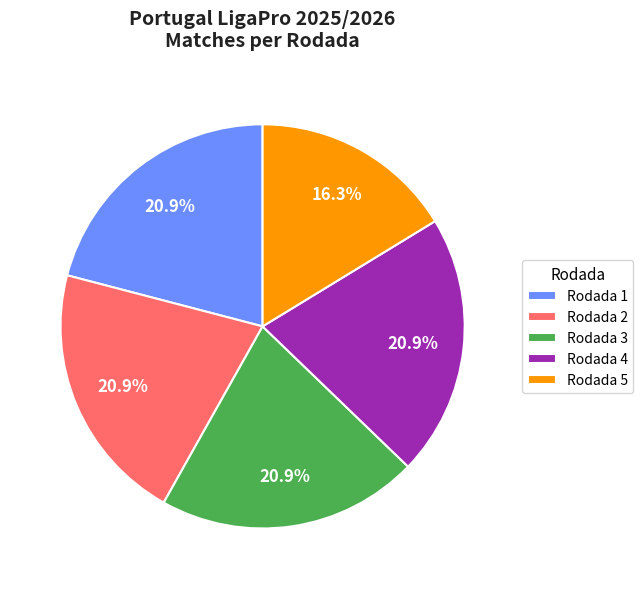

Does any single category account for the majority?

No